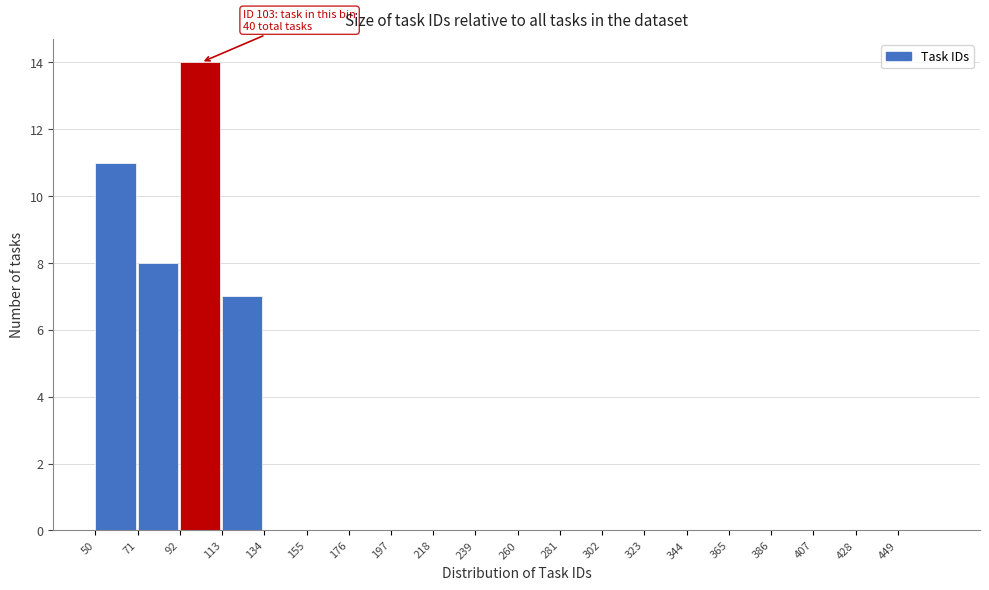

Which range on the x-axis has the tallest bar?

92 to 113